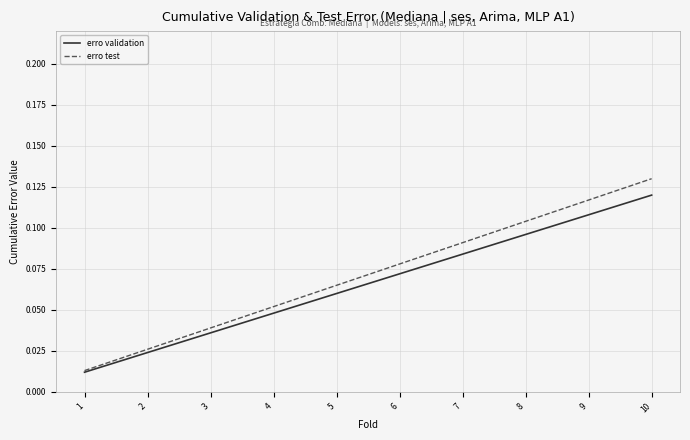

The erro test series shows 0.0 at 4. True or false?

False